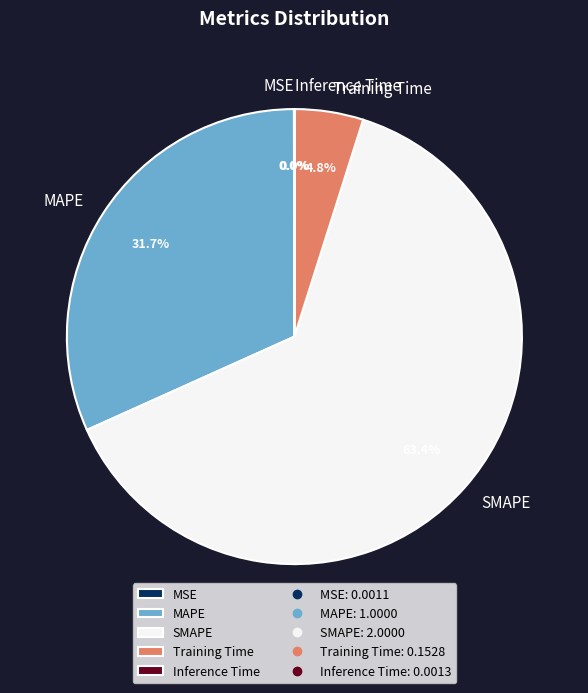

Does any single category account for the majority?

Yes